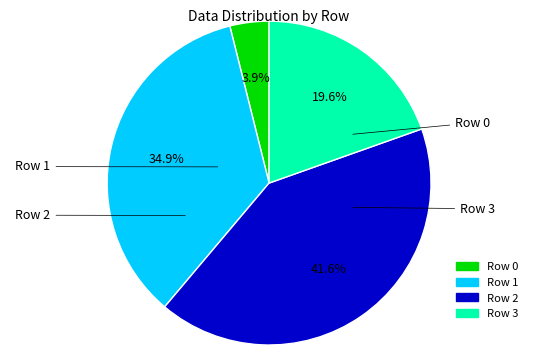

Is it true that Row 3 is 20% of the pie?

True